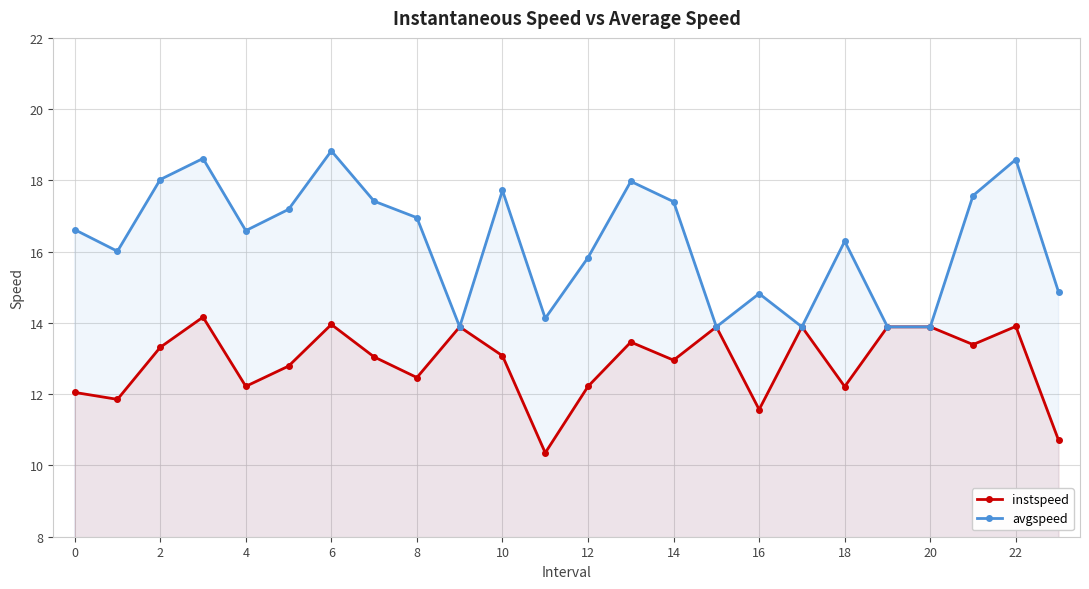

What are all the series names shown in the legend?

instspeed, avgspeed